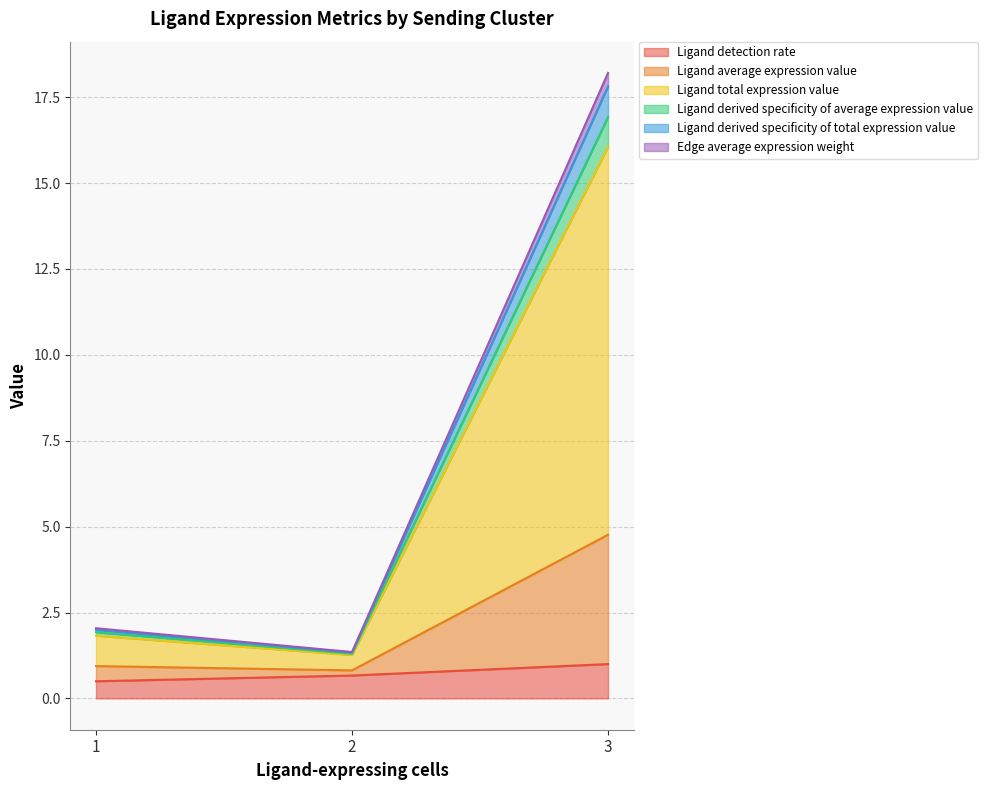

Is the value of Ligand total expression value at 2 greater than the value of Ligand derived specificity of average expression value at 1?

Yes